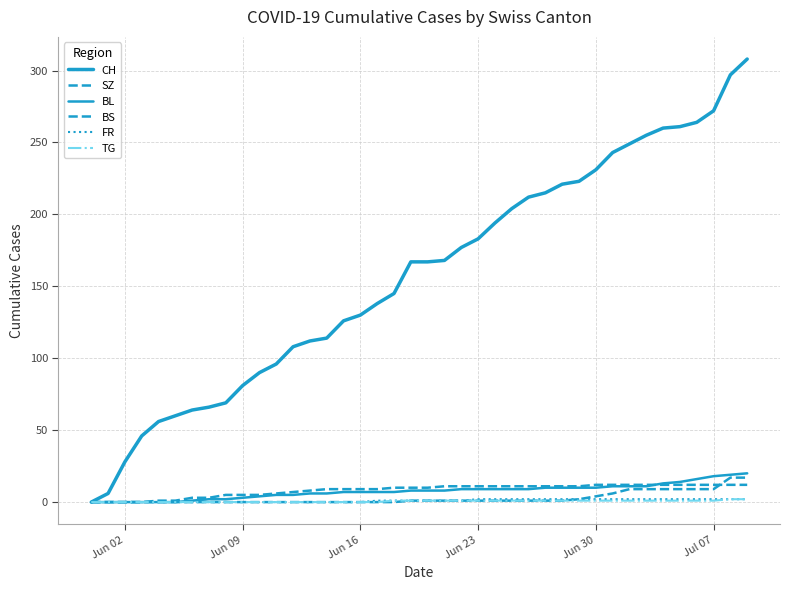

True or false: TG and FR cross at least once.

False